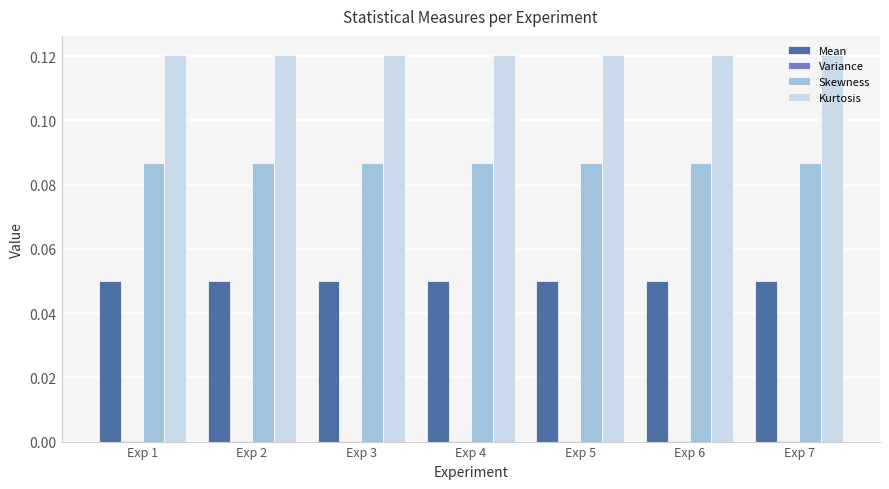

Does the chart contain stacked bars?

No